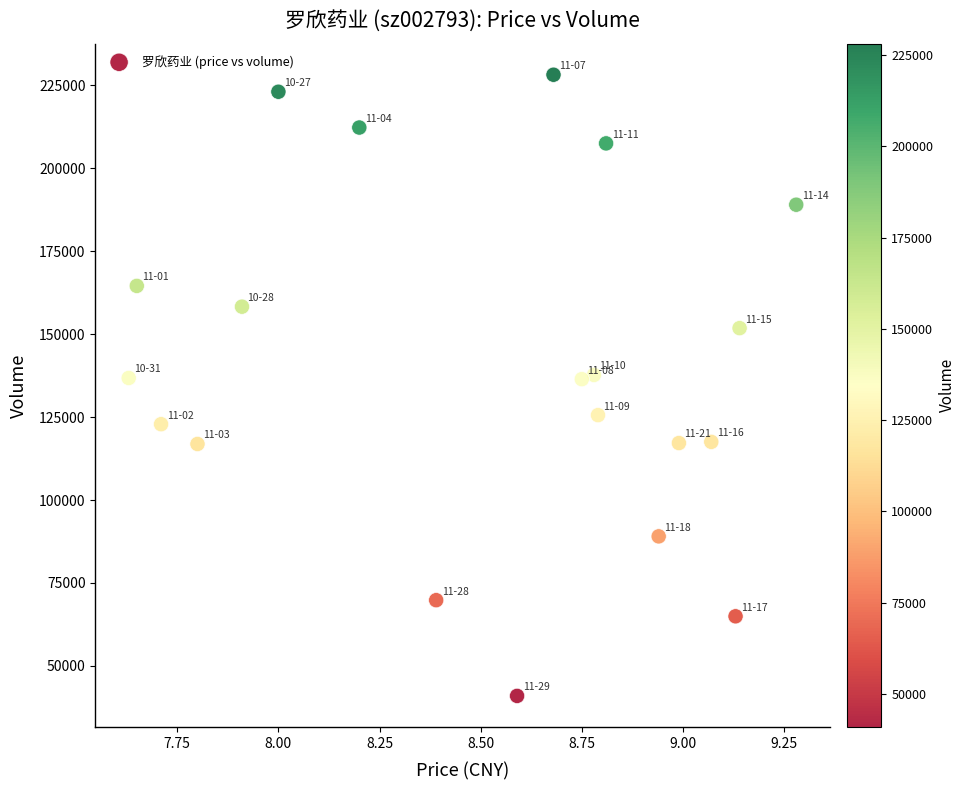

What is the range of Y values (max minus min)?

187127